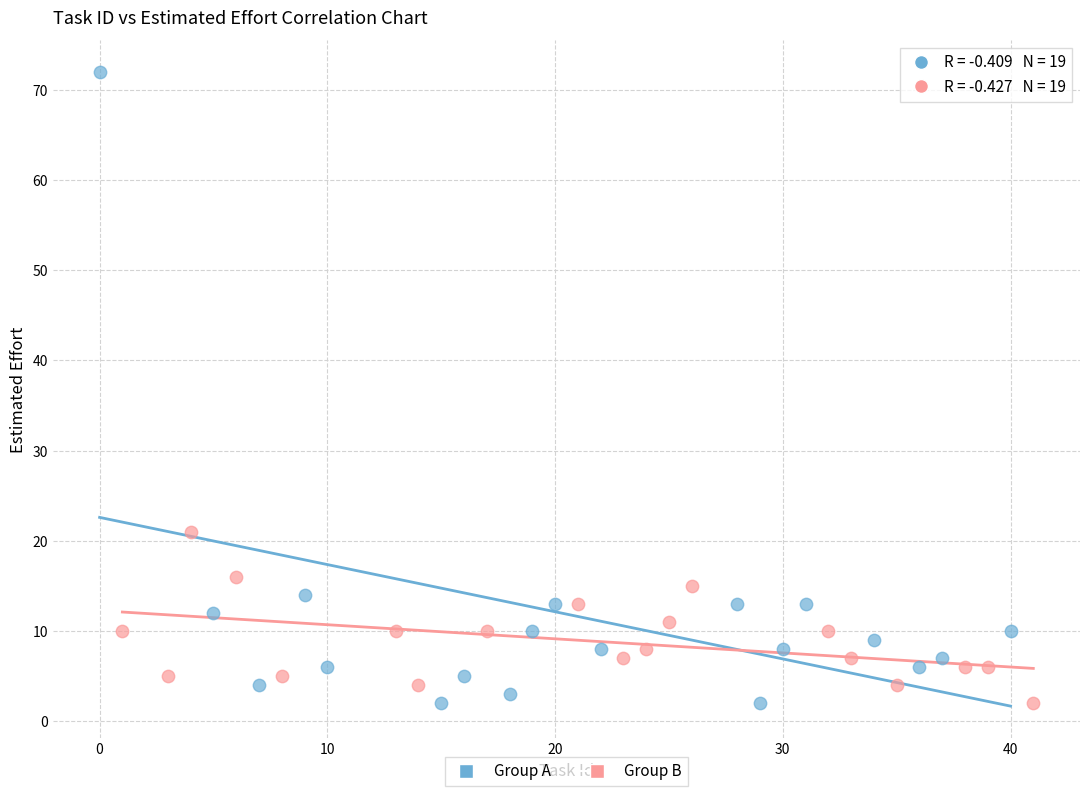

Which series has the largest Y range (max minus min)?

Group A